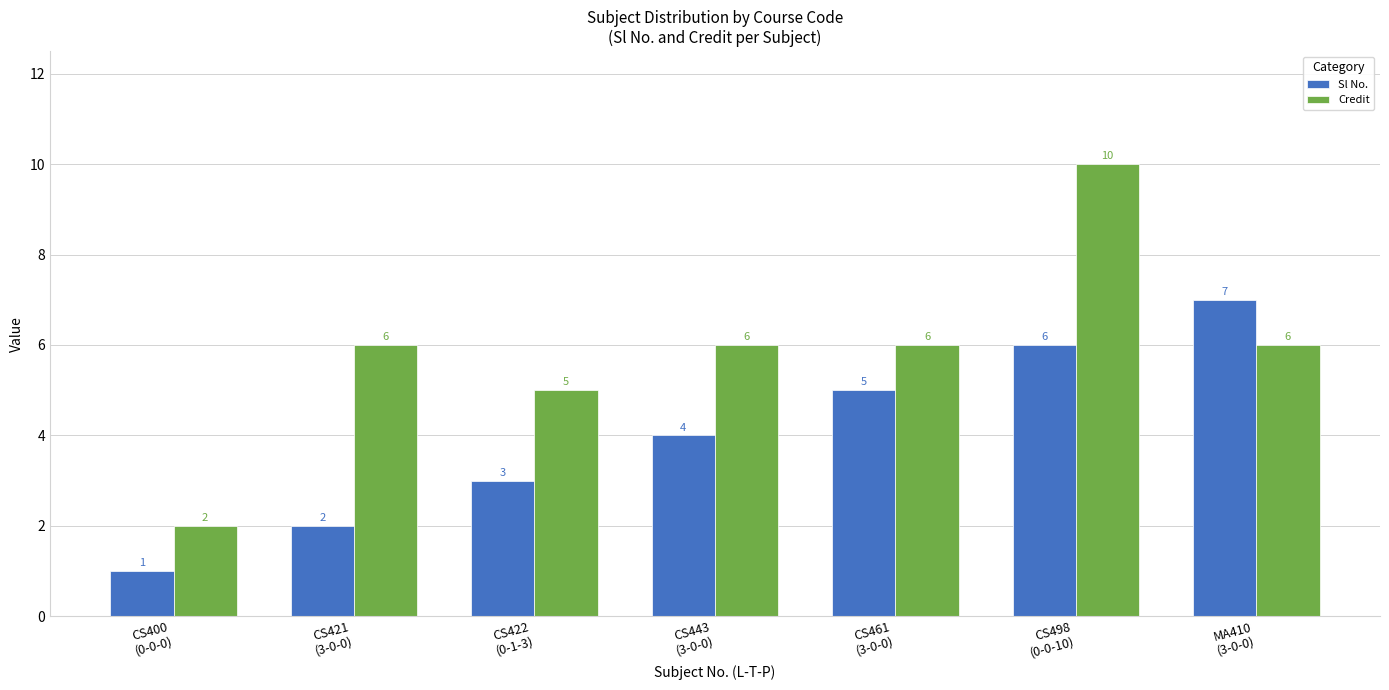

Rank the series by their maximum value, from highest to lowest.

Credit, Sl No.